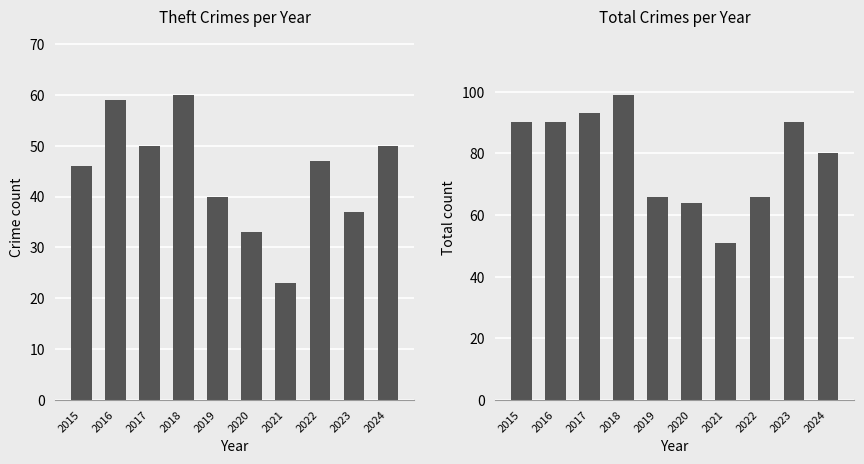

What is the lowest value of the Theft series?

23